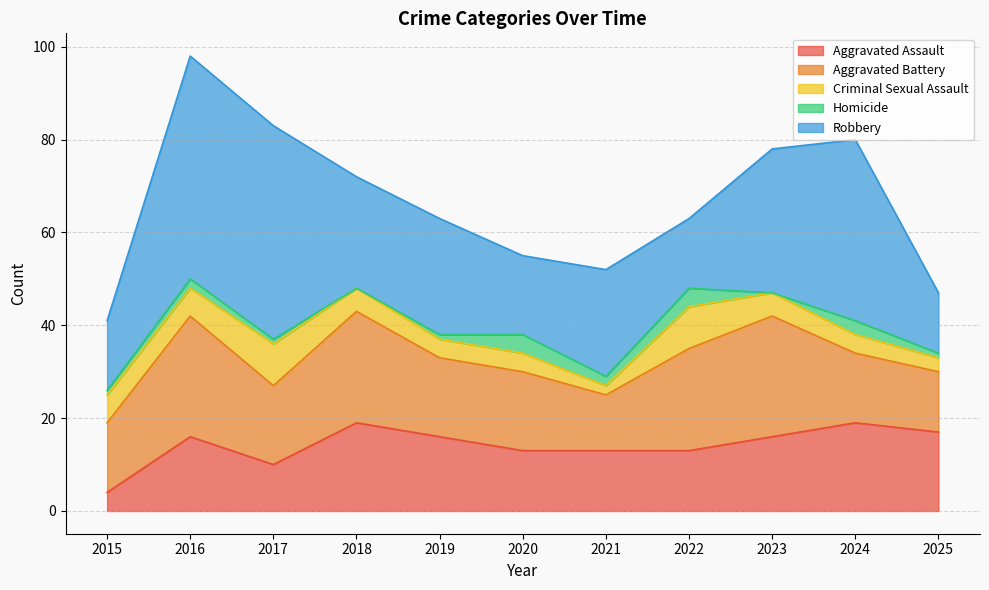

List the series in order of their peak value, lowest first.

Homicide, Criminal Sexual Assault, Aggravated Assault, Aggravated Battery, Robbery